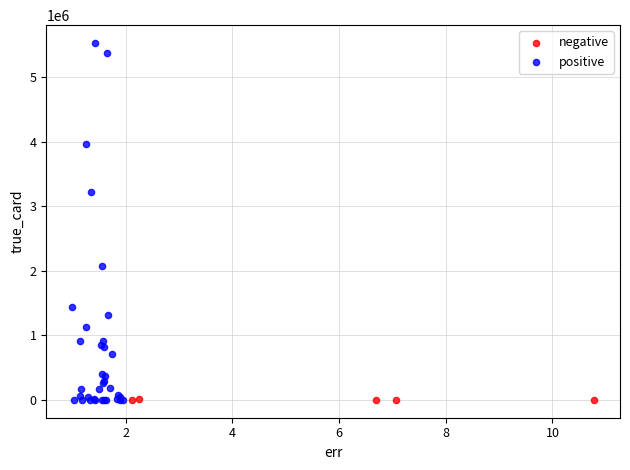

Which series contains the highest Y value?

positive